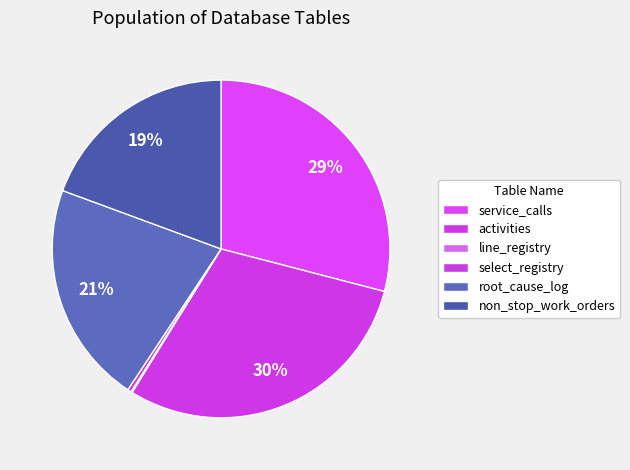

The line_registry slice represents 0% of the pie. True or false?

True